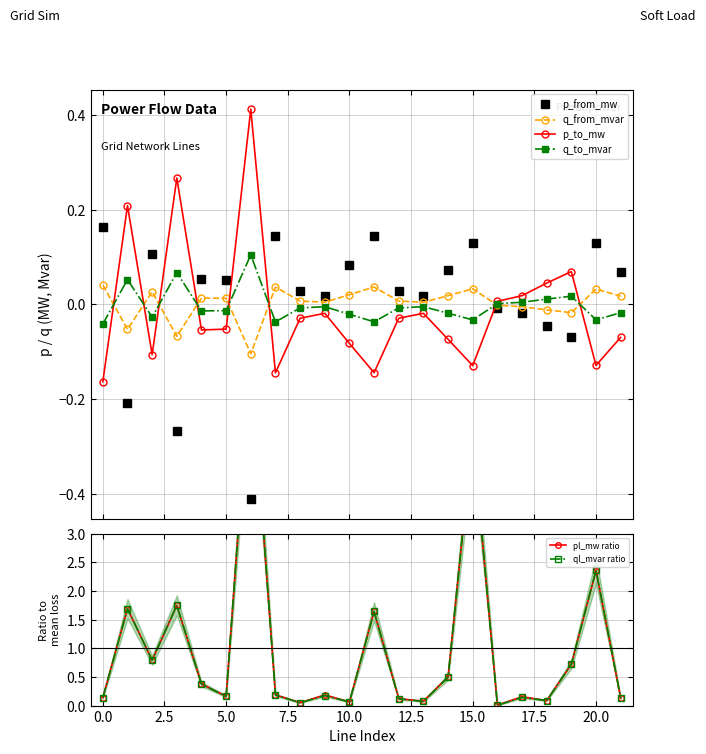

True or false: p_to_mw has more than 2 points higher than both neighbors.

True